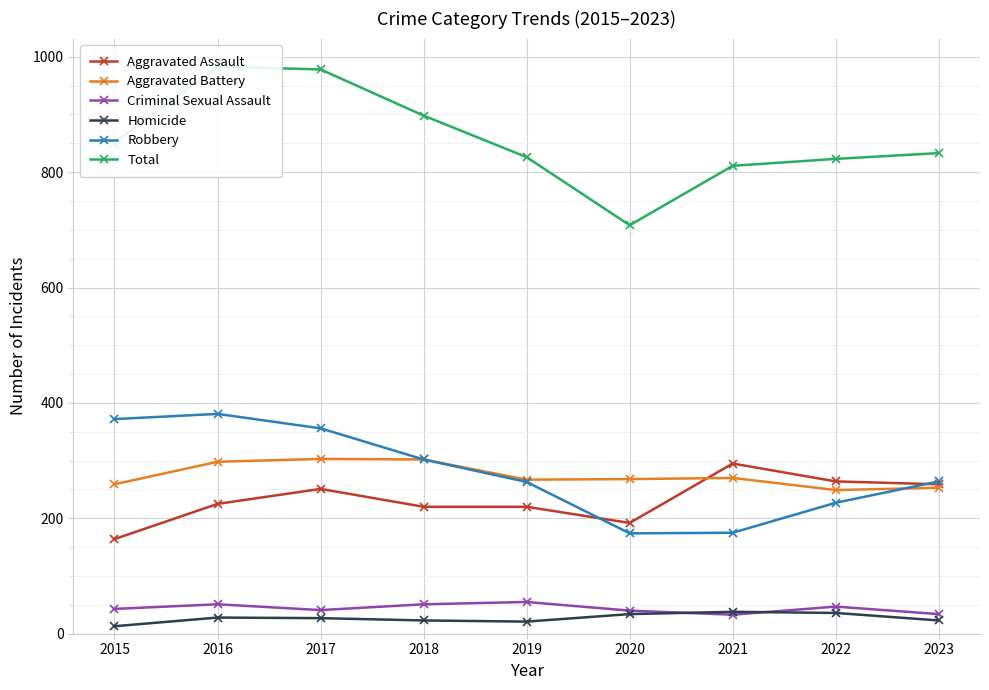

What is the greatest value displayed?

983